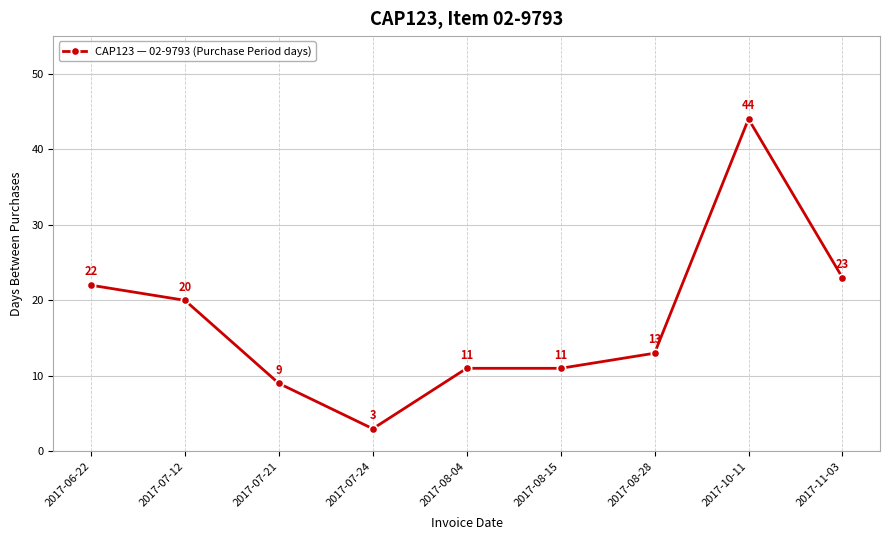

Reading right to left, list all the values displayed in this chart.

2017-11-03=23	2017-10-11=44	2017-08-28=13	2017-08-15=11	2017-08-04=11	2017-07-24=3	2017-07-21=9	2017-07-12=20	2017-06-22=22